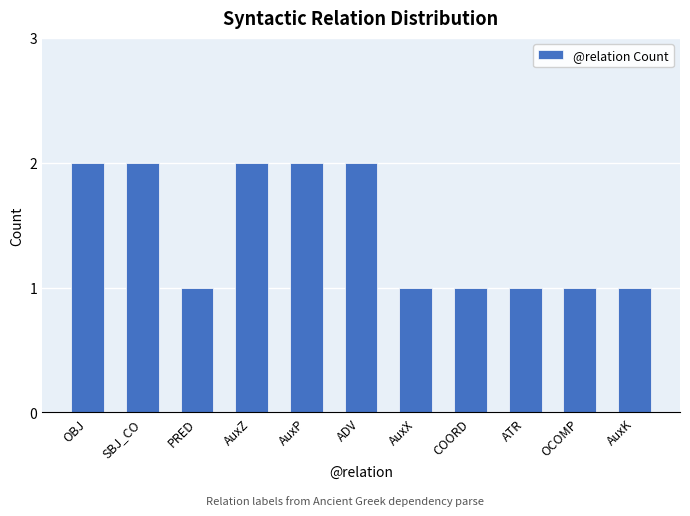

What is the sum of the values at COORD and OBJ?

3